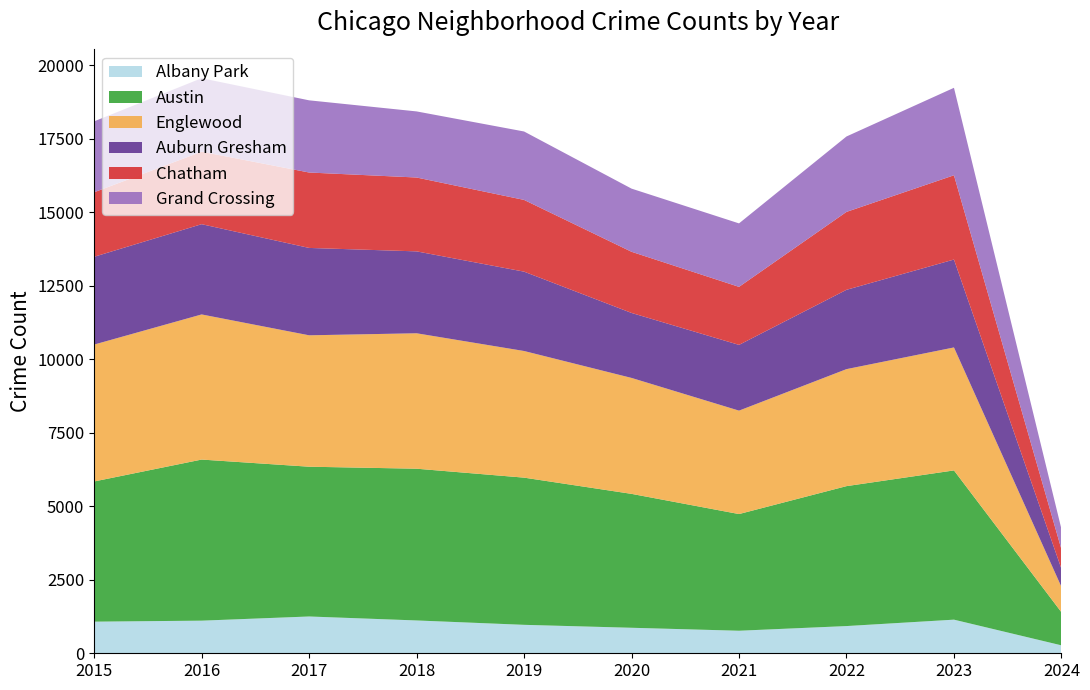

What is the maximum value for Albany Park?

1252